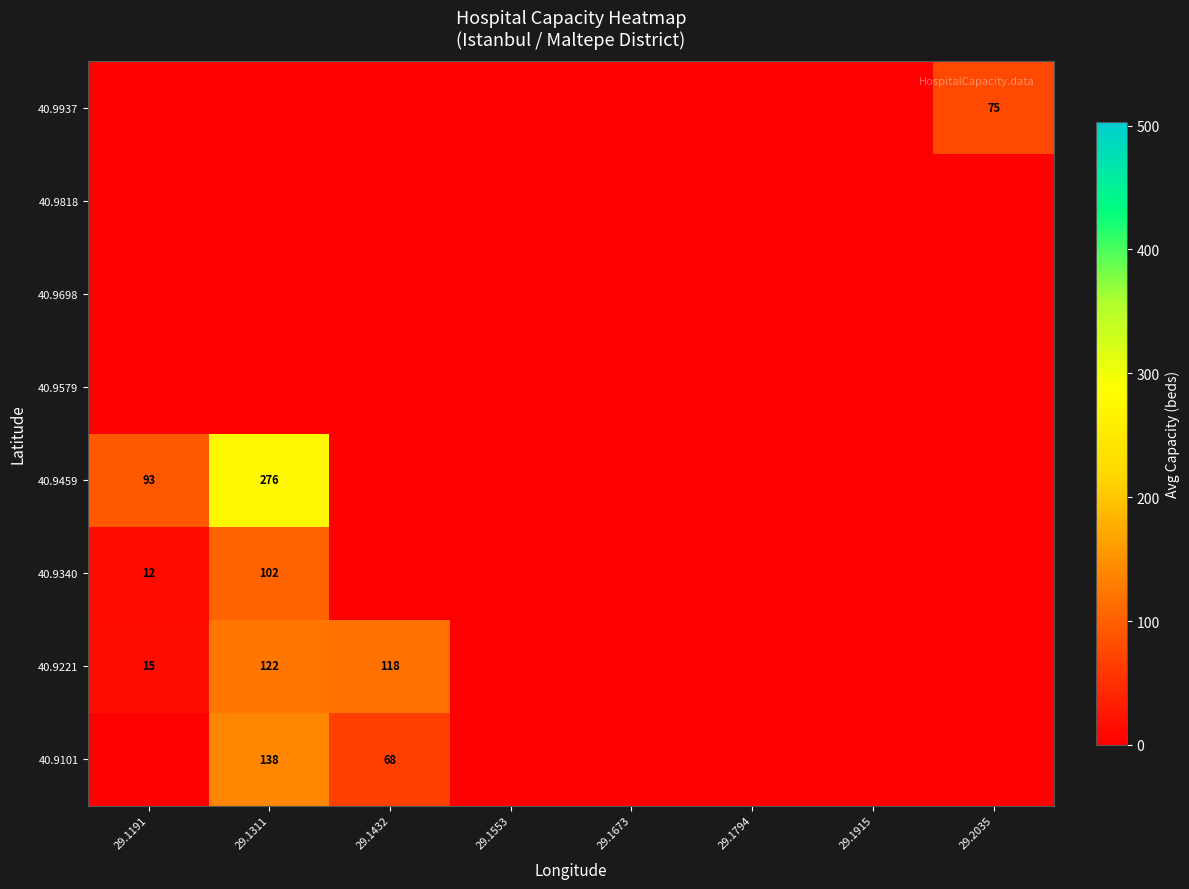

What is the difference between the 40.9459 values at 29.1191 and 29.1311?

183